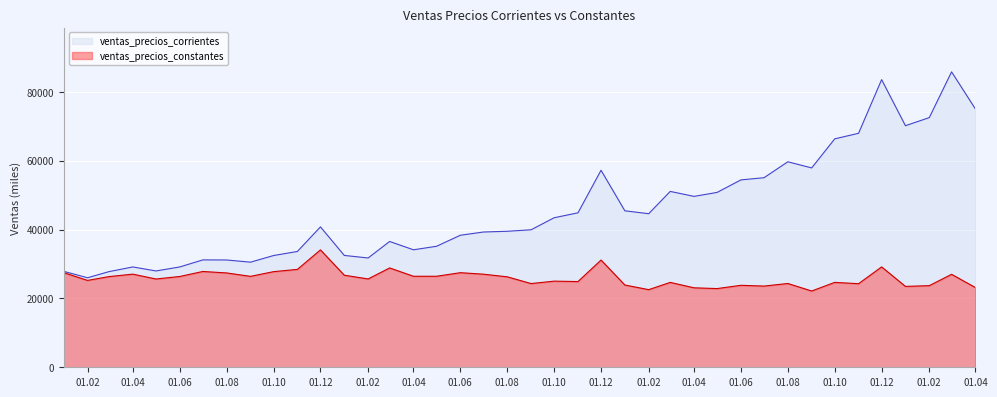

What is the sum of the ventas_precios_corrientes values at 01/06/2018 and 01/01/2017?

66197.1